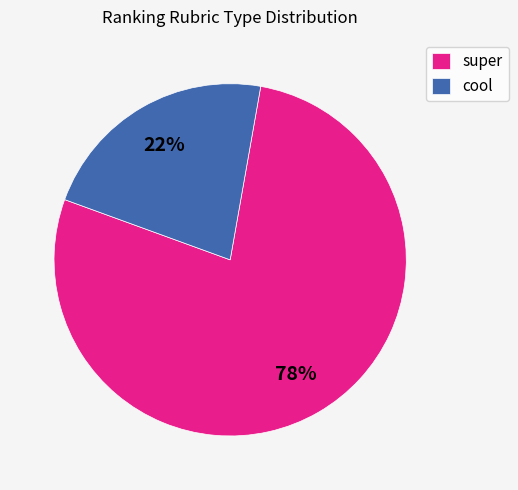

What is the ratio of the value at super to the value at cool?

3.5